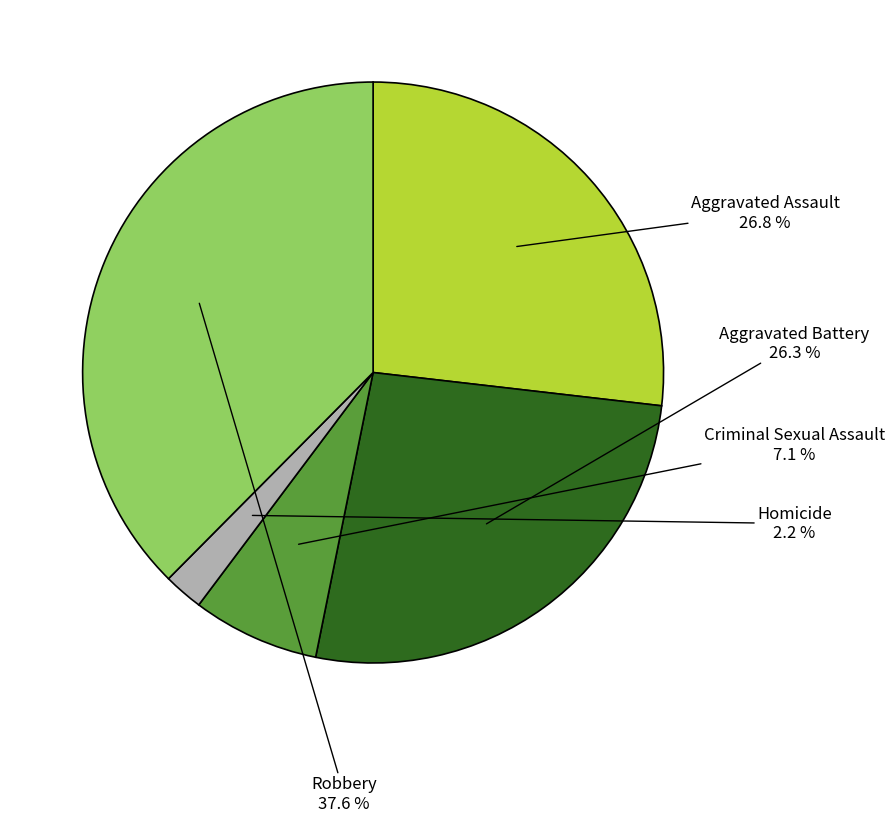

Count the number of slices in the pie.

5